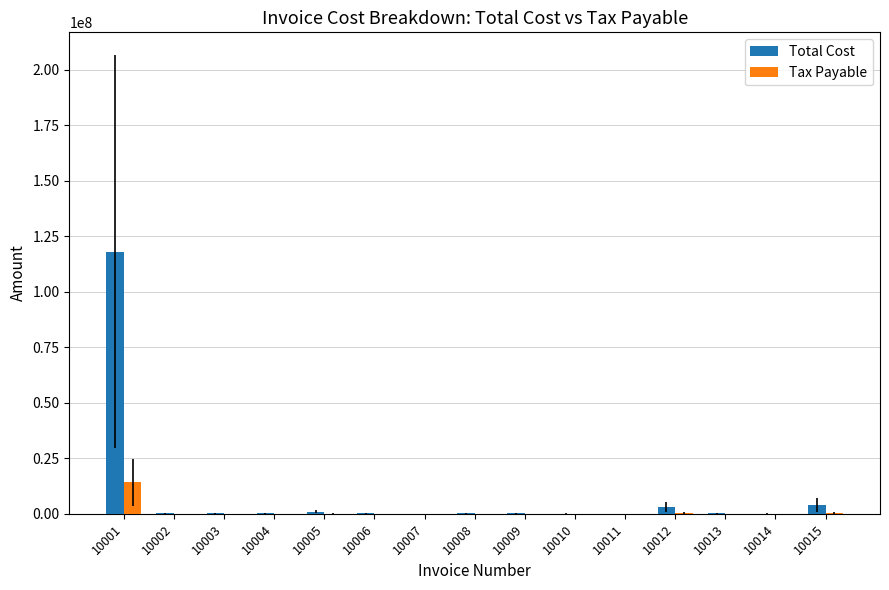

Between 10001 and 10004, which series saw the biggest shift?

Total Cost